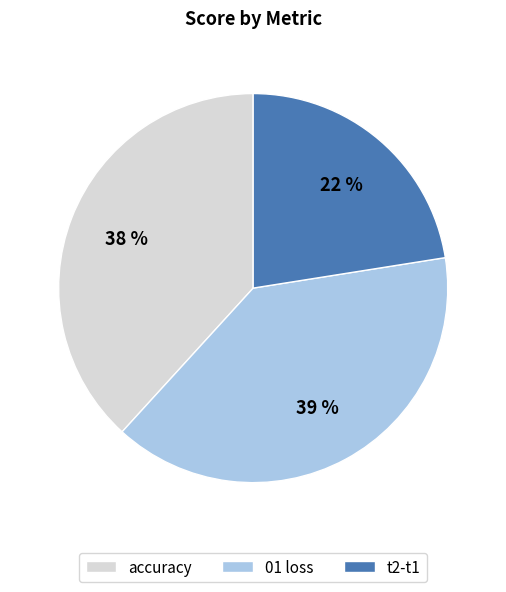

What percentage is the 01 loss slice, to the nearest percent?

39%